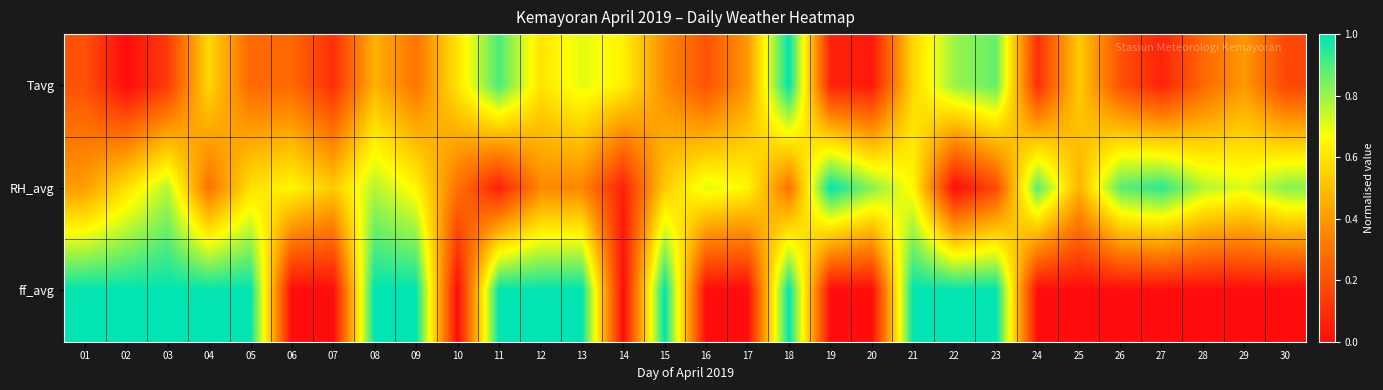

How many categories are shown in the chart?

30